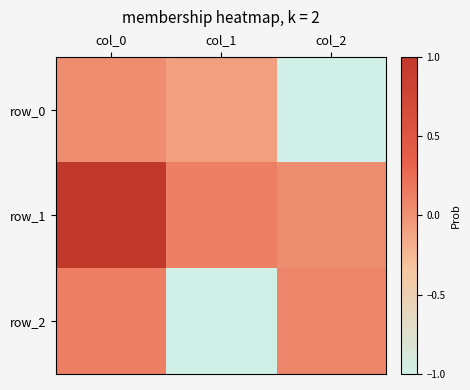

How many negative values does the row_0 series have?

2